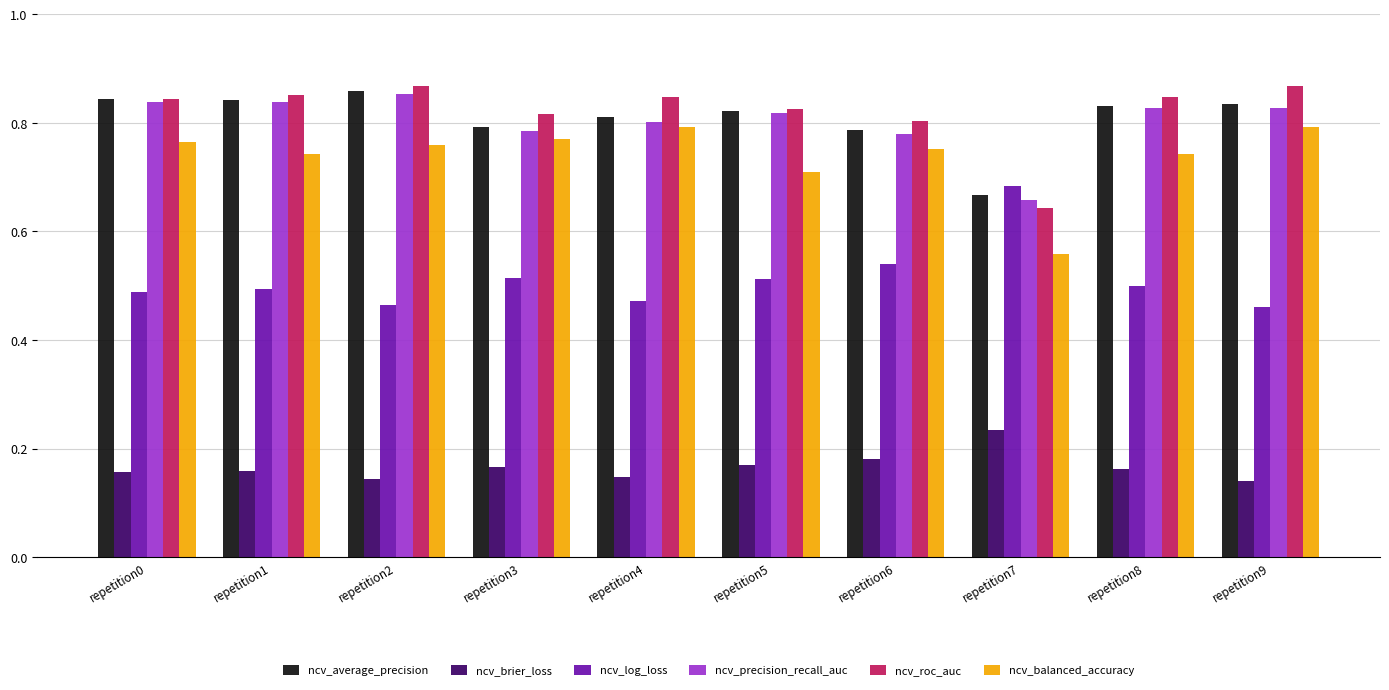

How many ncv_log_loss values are between 0 and 1?

10